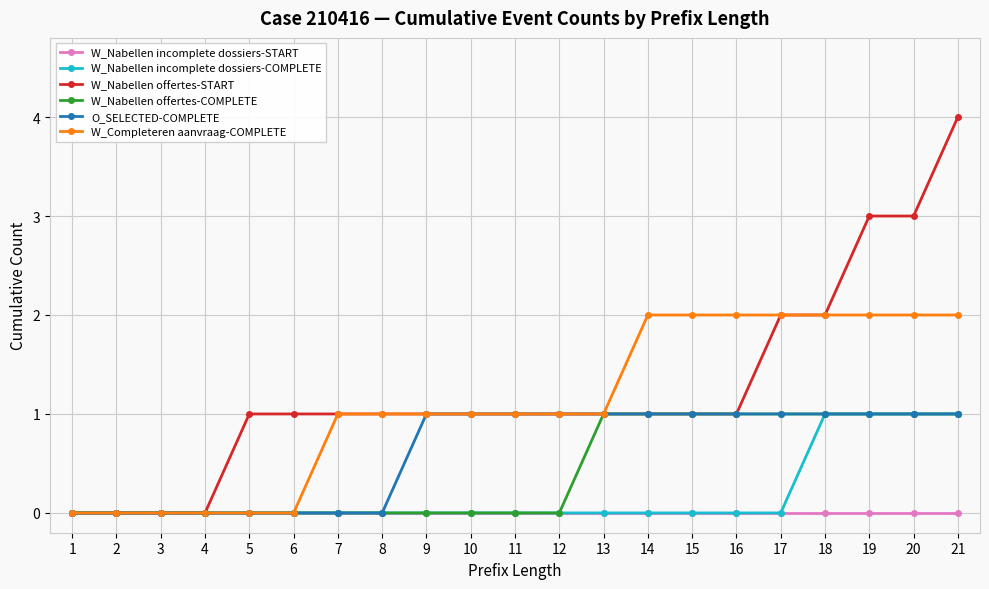

The value of W_Nabellen offertes-COMPLETE at 2 is 0. True or false?

True